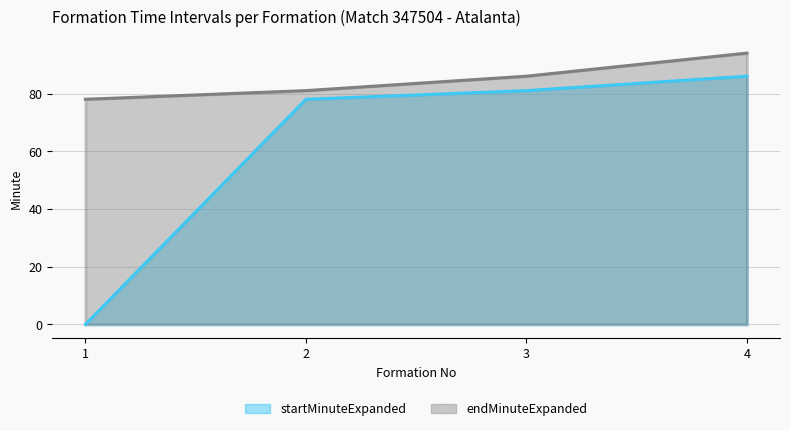

True or false: endMinuteExpanded has a value of 131 at 2.

False